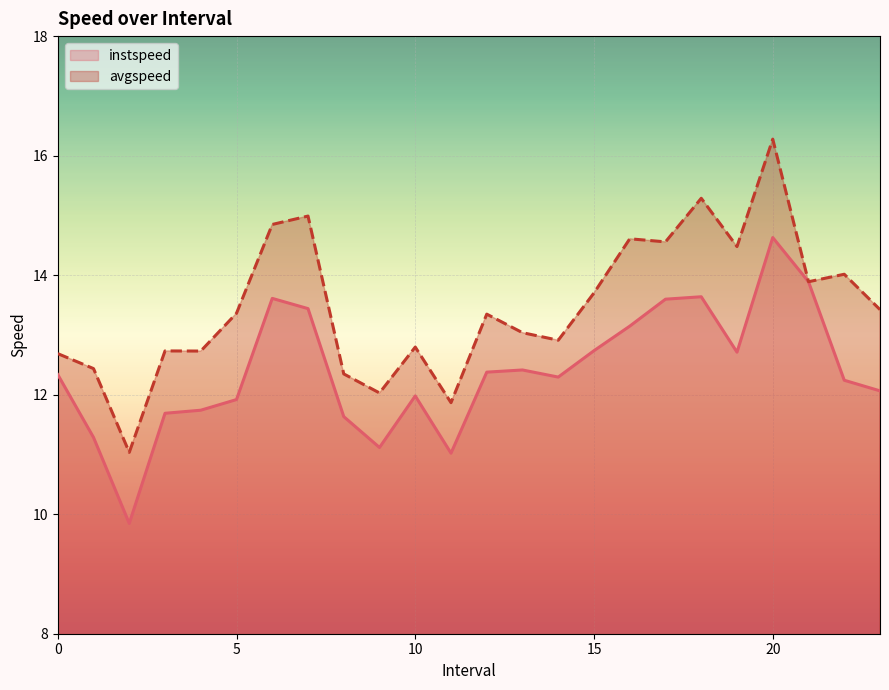

List the labels in order of instspeed value, smallest first.

2.0, 11.0, 9.0, 1.0, 8.0, 3.0, 4.0, 5.0, 10.0, 23.0, 22.0, 14.0, 0.0, 12.0, 13.0, 19.0, 15.0, 16.0, 7.0, 17.0, 6.0, 18.0, 21.0, 20.0